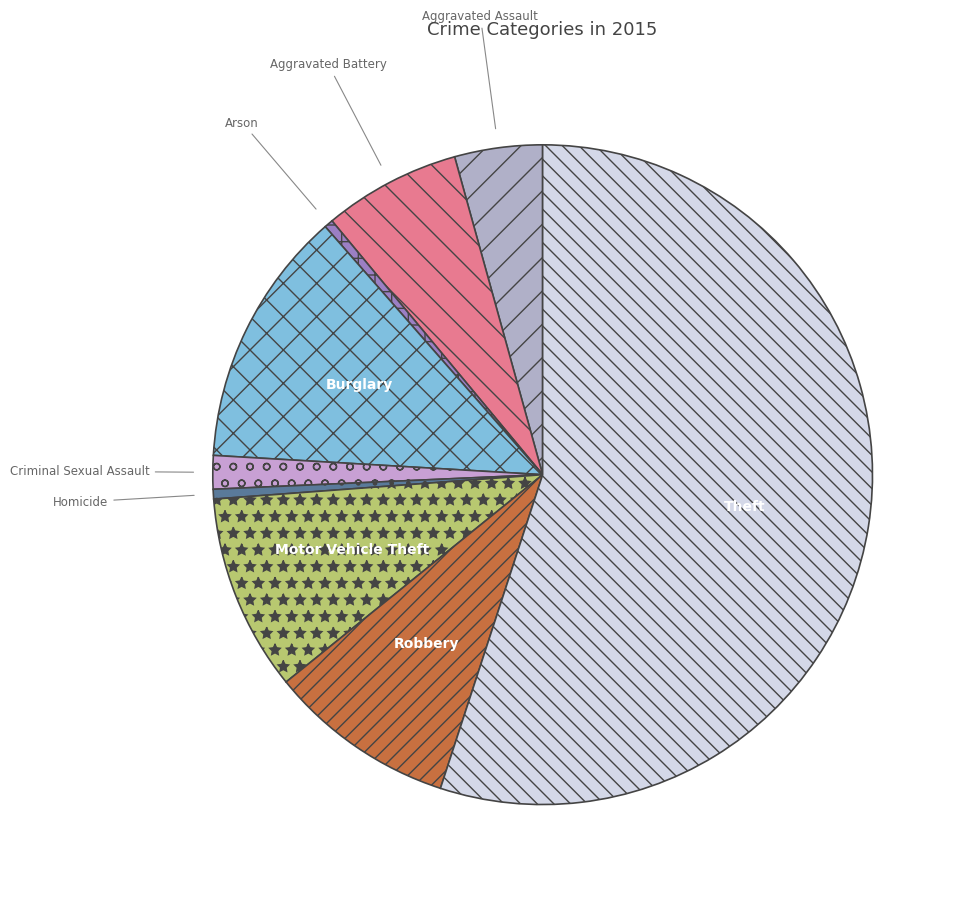

Does Aggravated Battery account for over 50% of the chart?

No